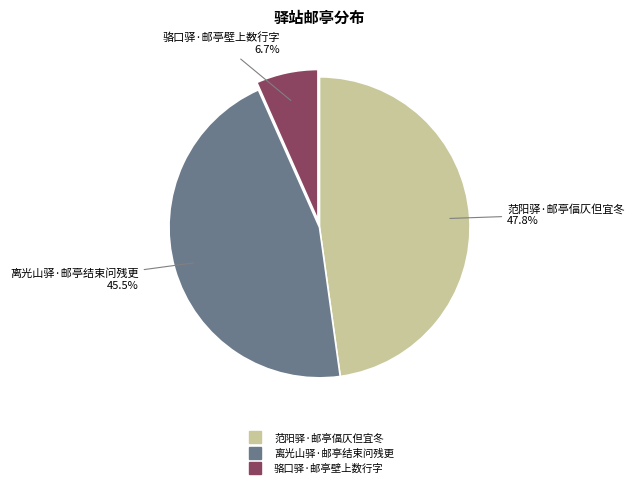

Does 范阳驿·邮亭偪仄但宜冬 account for over 50% of the chart?

No